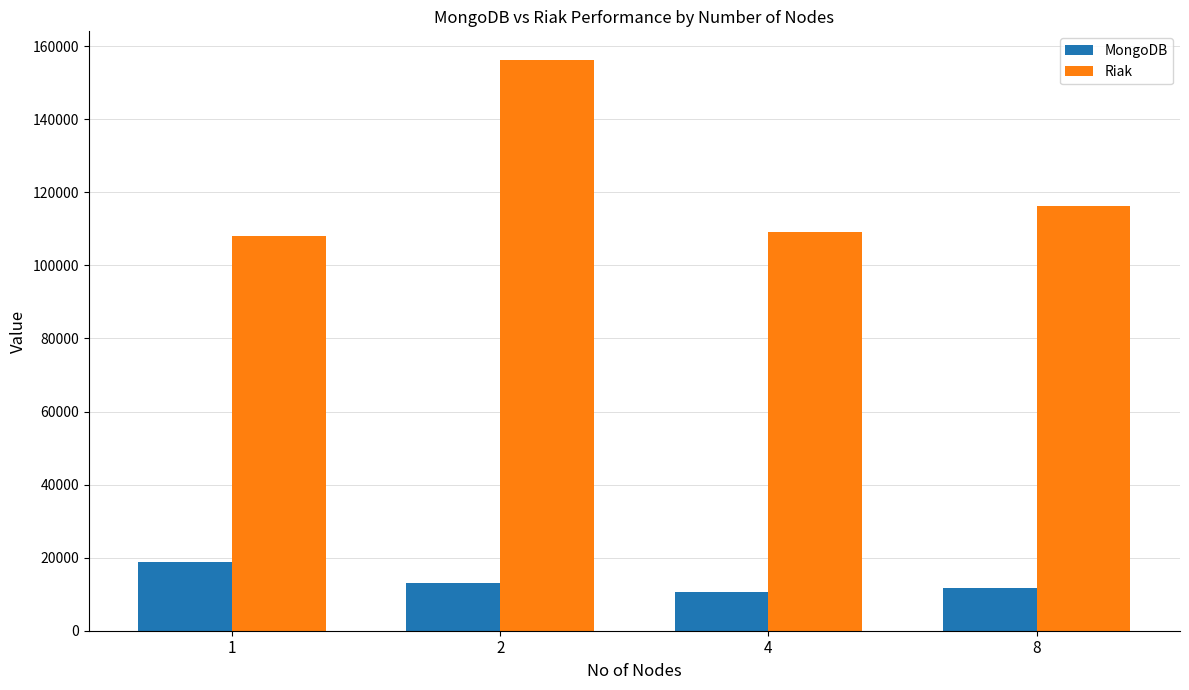

At how many categories does at least one series exceed 97251?

4